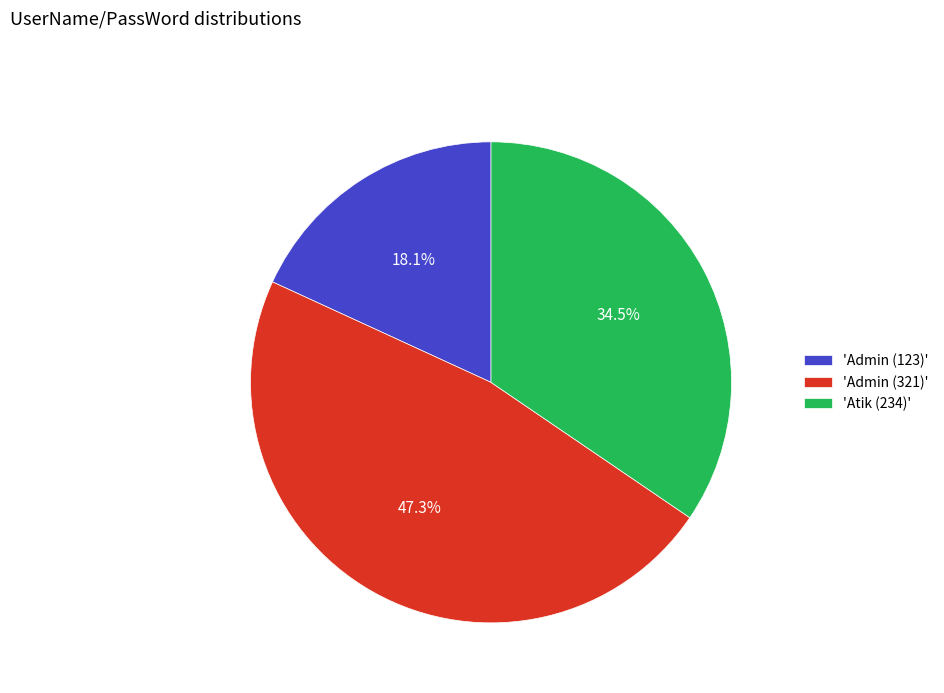

Which category has the smallest portion of the pie?

'Admin (123)'